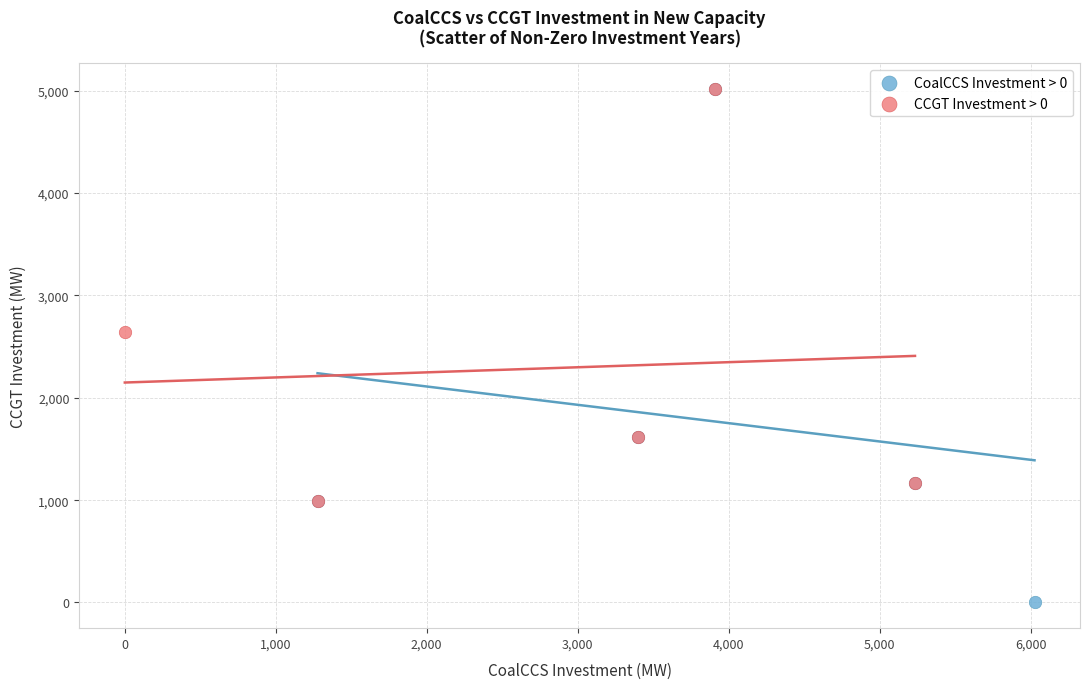

Which series contains the lowest Y value?

CoalCCS Investment > 0